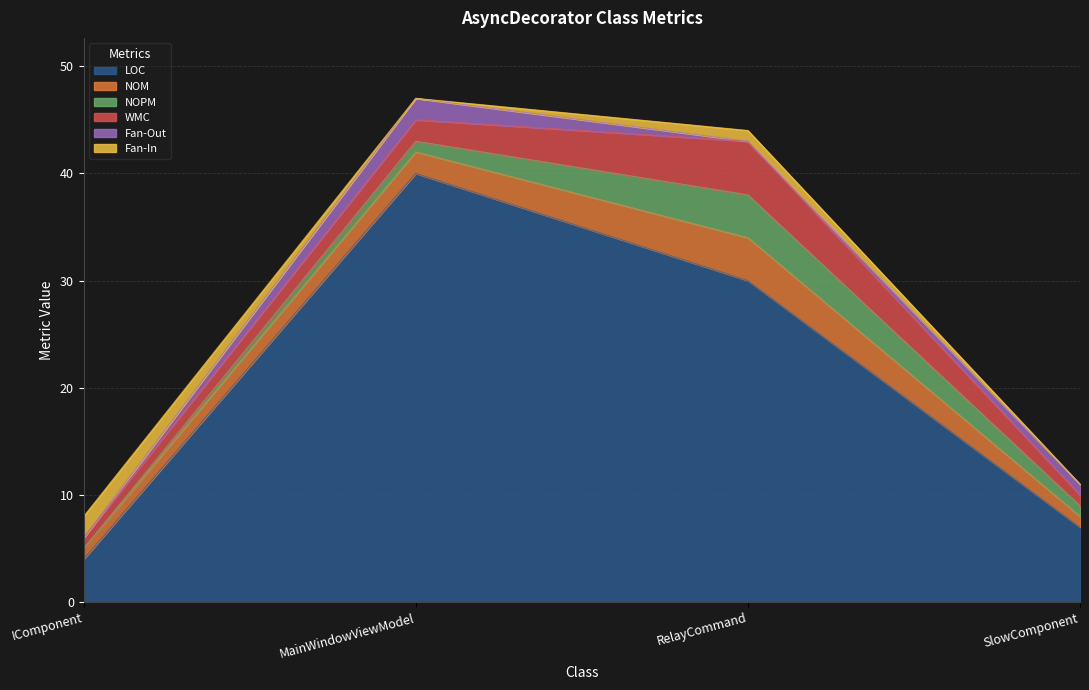

What are all the series names shown in the legend?

LOC, NOM, NOPM, WMC, Fan-Out, Fan-In